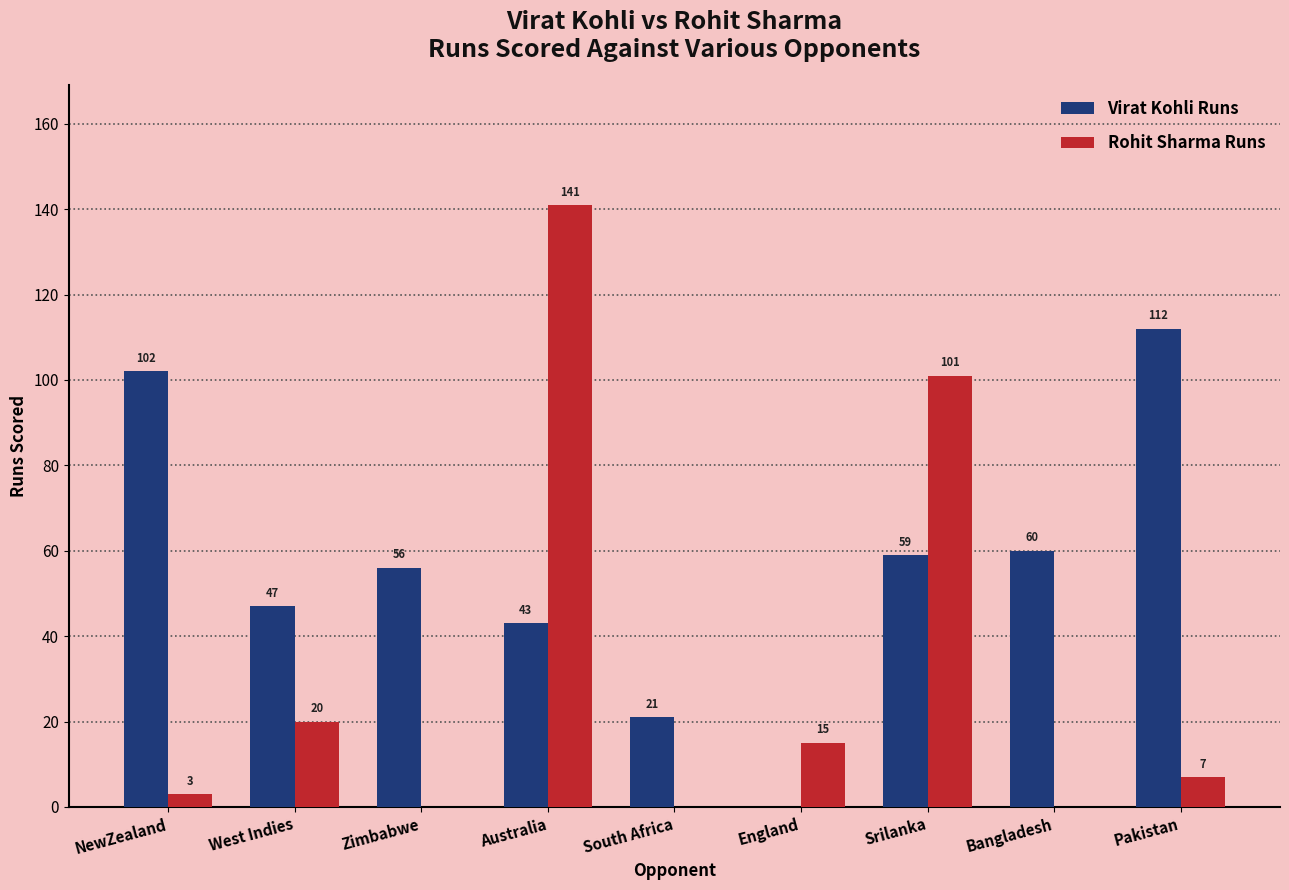

How many categories are shown in the chart?

9